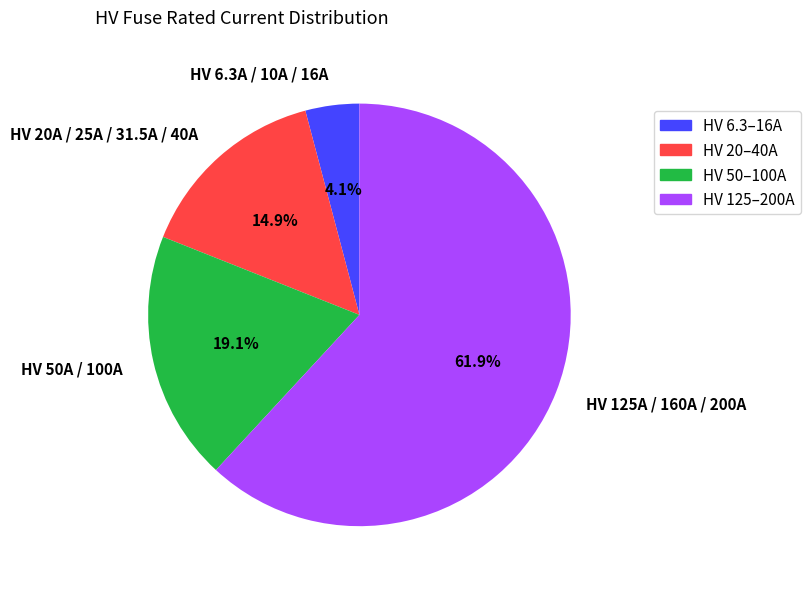

Does HV 125A / 160A / 200A account for over 50% of the chart?

Yes